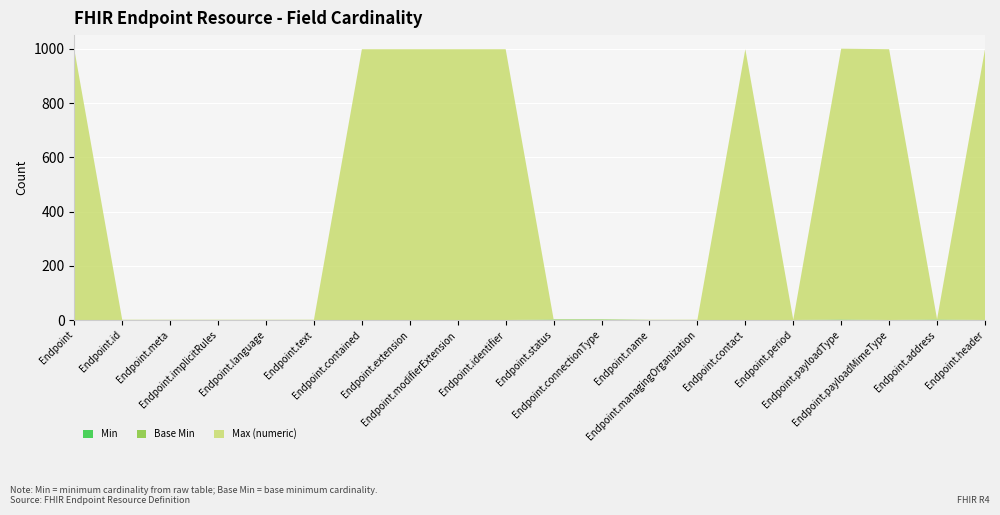

Reading left to right, what are all the values shown in this chart?

Min: Endpoint=0	Endpoint.id=0	Endpoint.meta=0	Endpoint.implicitRules=0	Endpoint.language=0	Endpoint.text=0	Endpoint.contained=0	Endpoint.extension=0	Endpoint.modifierExtension=0	Endpoint.identifier=0	Endpoint.status=1	Endpoint.connectionType=1	Endpoint.name=0	Endpoint.managingOrganization=0	Endpoint.contact=0	Endpoint.period=0	Endpoint.payloadType=1	Endpoint.payloadMimeType=0	Endpoint.address=1	Endpoint.header=0
Base Min: Endpoint=0	Endpoint.id=0	Endpoint.meta=0	Endpoint.implicitRules=0	Endpoint.language=0	Endpoint.text=0	Endpoint.contained=0	Endpoint.extension=0	Endpoint.modifierExtension=0	Endpoint.identifier=0	Endpoint.status=1	Endpoint.connectionType=1	Endpoint.name=0	Endpoint.managingOrganization=0	Endpoint.contact=0	Endpoint.period=0	Endpoint.payloadType=1	Endpoint.payloadMimeType=0	Endpoint.address=1	Endpoint.header=0
Max (numeric): Endpoint=999	Endpoint.id=1	Endpoint.meta=1	Endpoint.implicitRules=1	Endpoint.language=1	Endpoint.text=1	Endpoint.contained=999	Endpoint.extension=999	Endpoint.modifierExtension=999	Endpoint.identifier=999	Endpoint.status=1	Endpoint.connectionType=1	Endpoint.name=1	Endpoint.managingOrganization=1	Endpoint.contact=999	Endpoint.period=1	Endpoint.payloadType=999	Endpoint.payloadMimeType=999	Endpoint.address=1	Endpoint.header=999